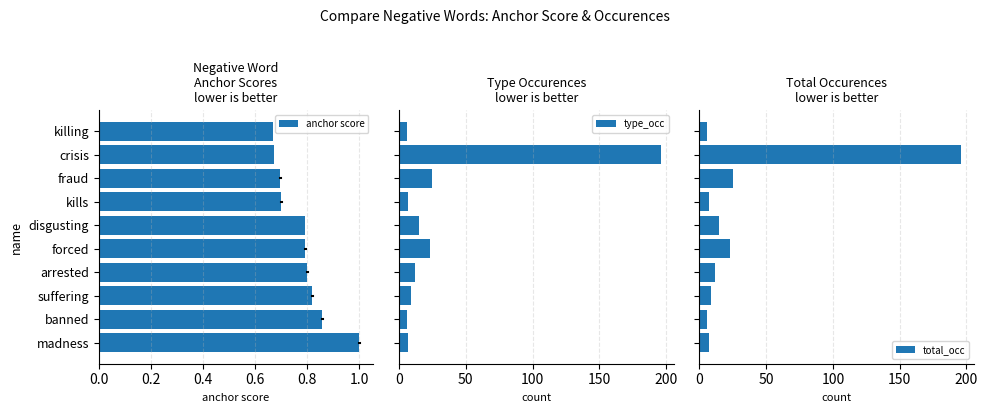

What is the difference between the maximum and minimum values in the anchor score series?

0.3